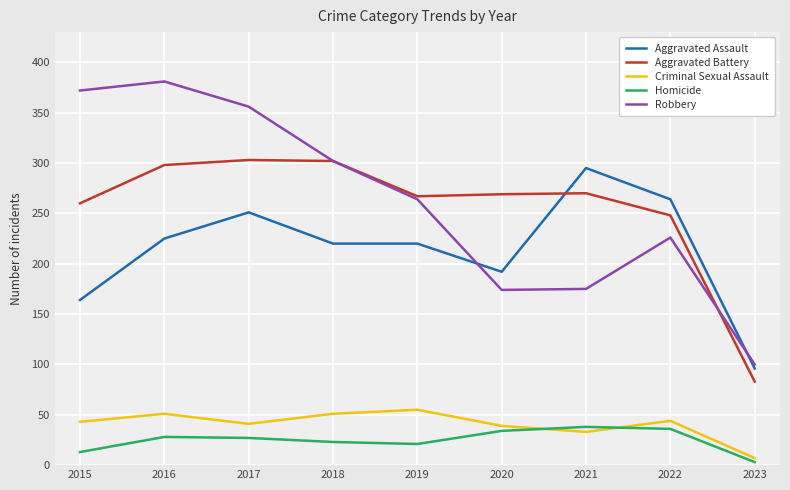

What is the difference between the highest and lowest values at 2017?

329